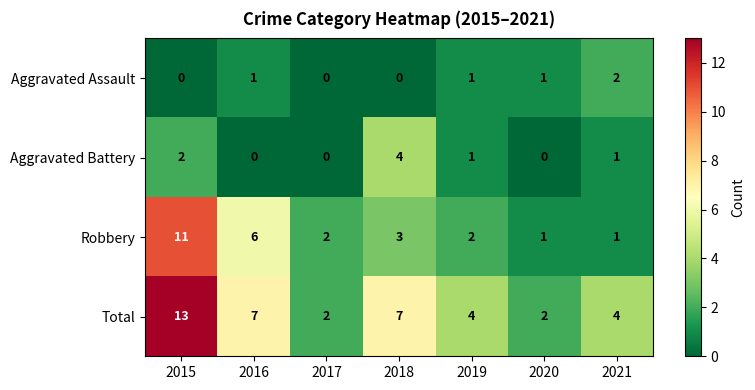

At which category is the sum across all series the highest?

2015